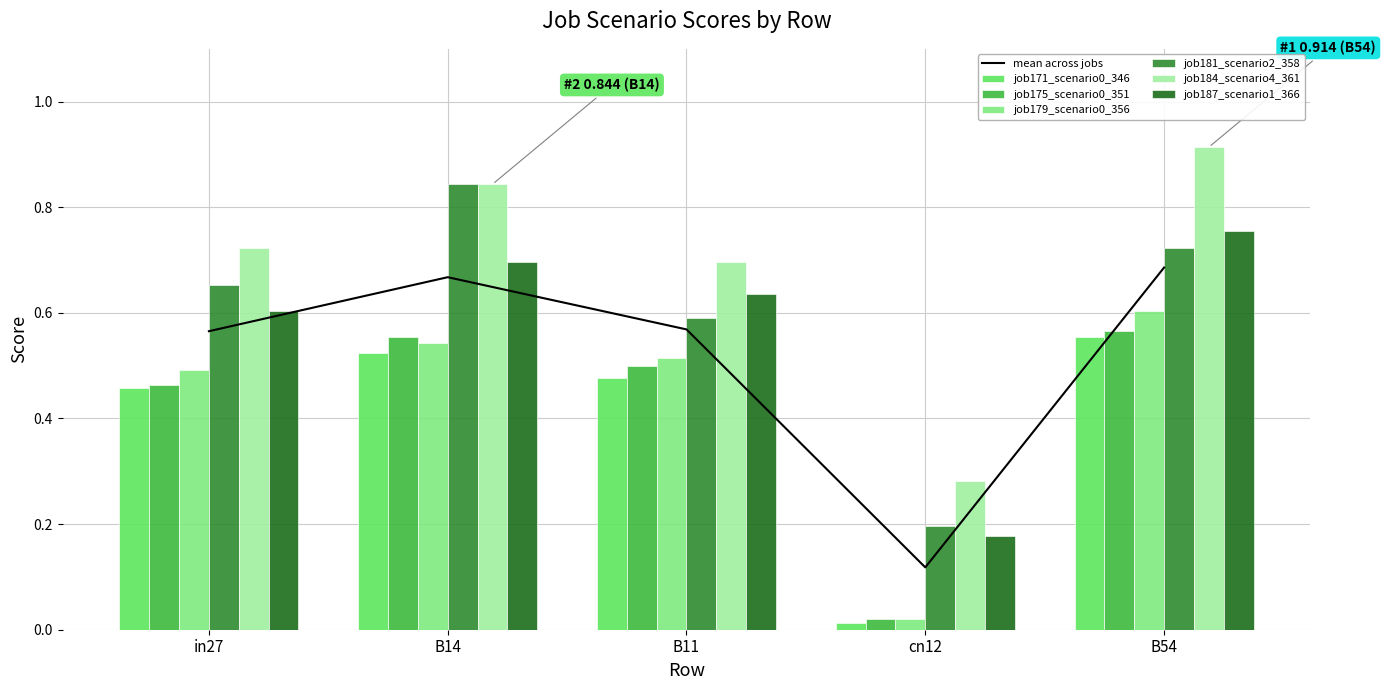

Which series changed the most between B14 and B11?

job181_scenario2_358